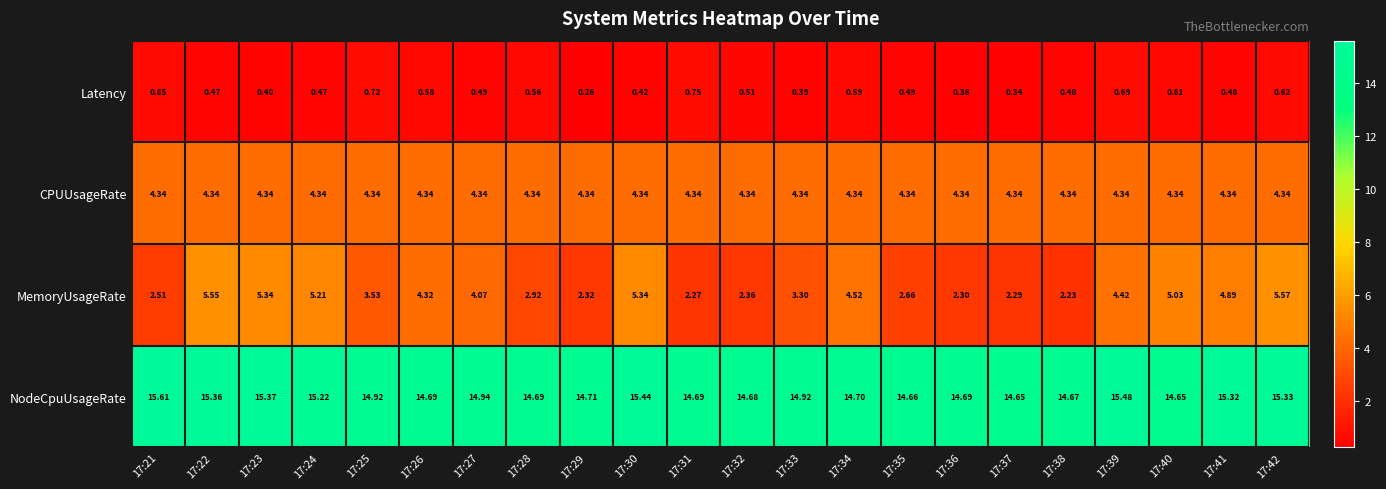

Rank the series by their maximum value, from lowest to highest.

Latency, CPUUsageRate, MemoryUsageRate, NodeCpuUsageRate